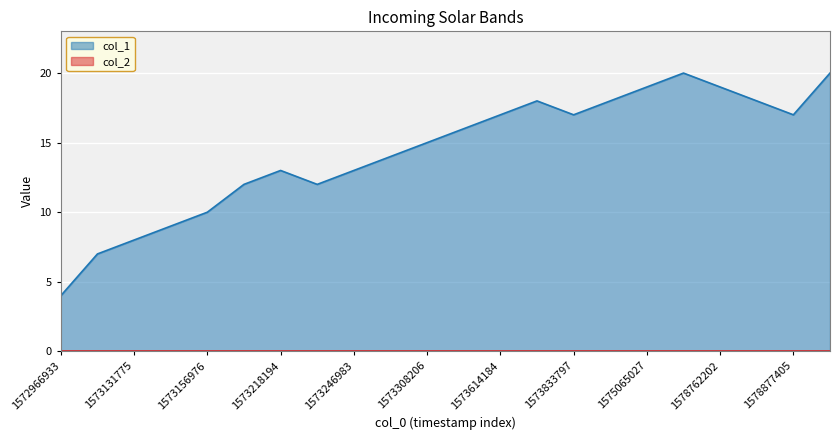

What is the change in value from 1573131775 to 1578945797?

+12